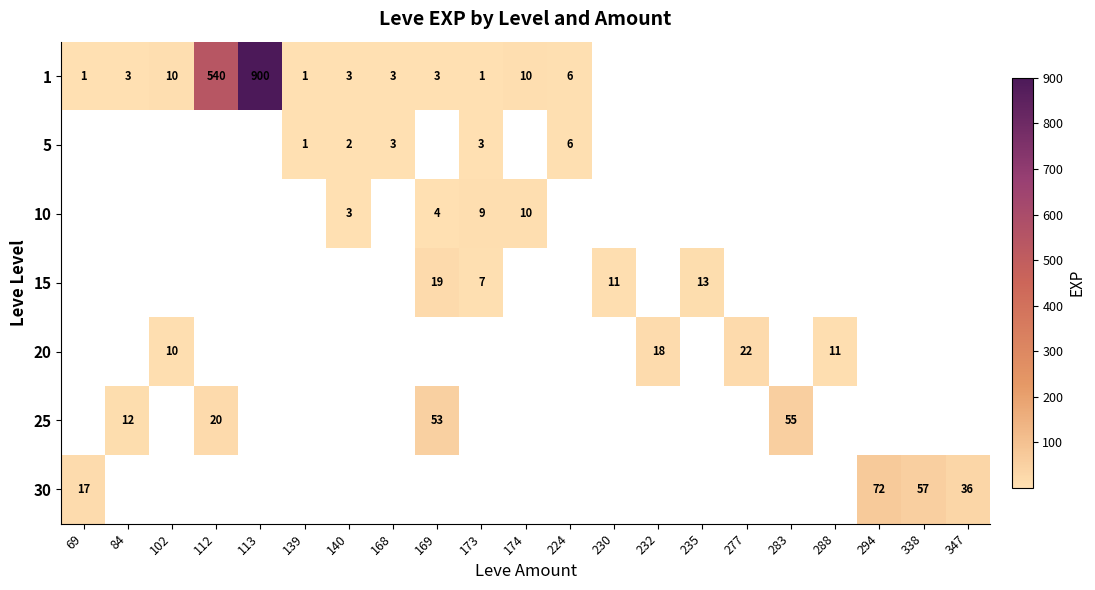

True or false: 5 has a value of 3 at 168.

True